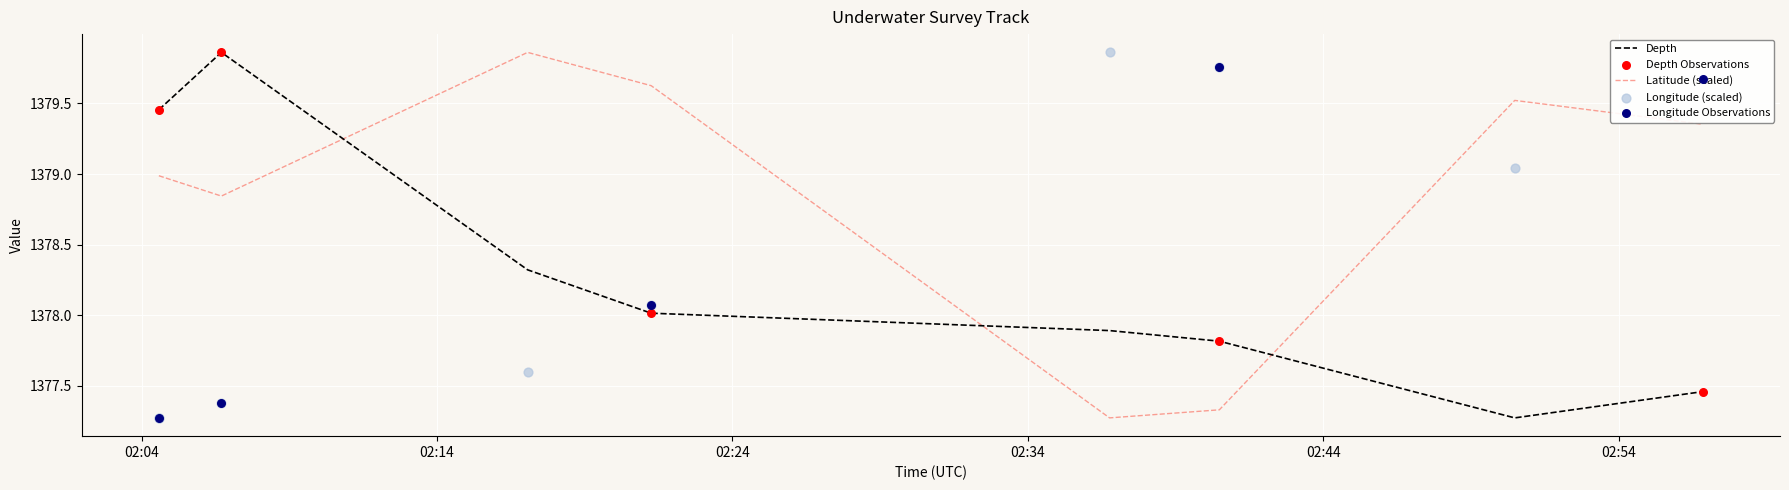

Which series reaches the maximum Y coordinate?

Latitude